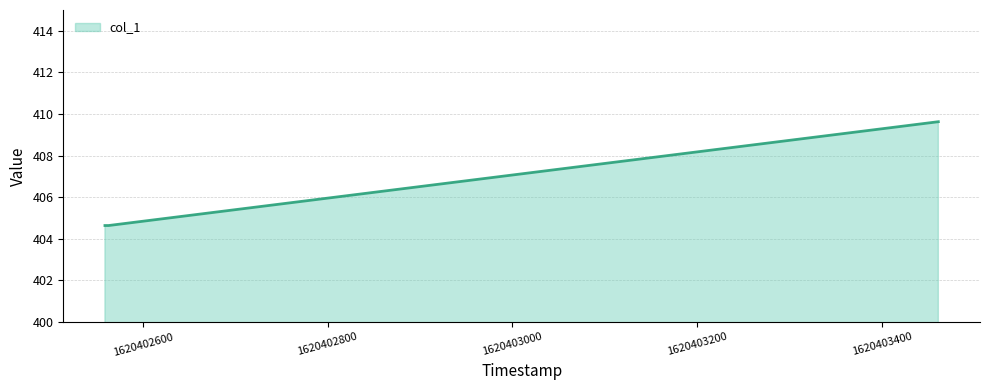

What is the smallest value displayed?

404.6